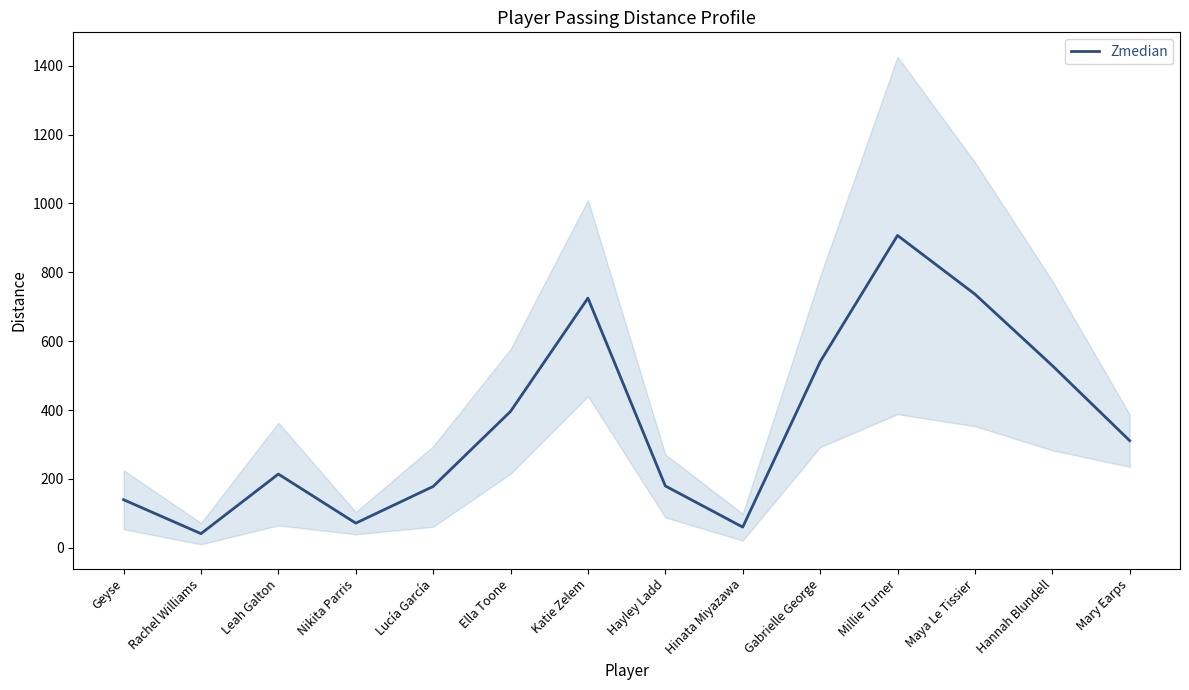

What is the difference between the maximum and second lowest values?

847.0